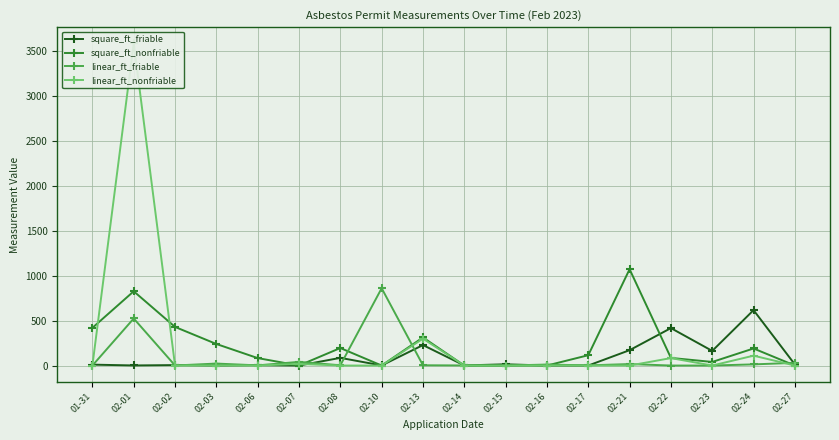

What is the total value across all series at 02-22?

585.0